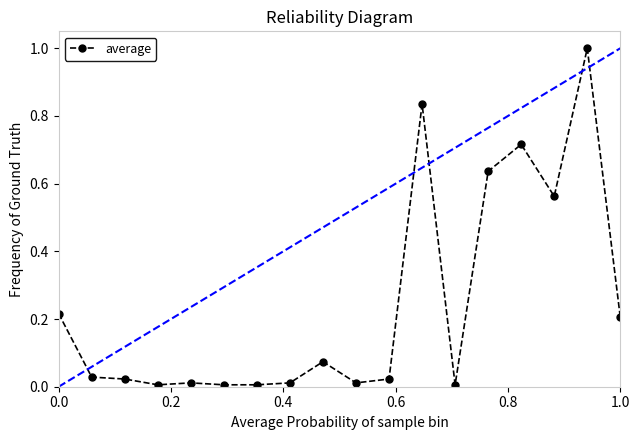

True or false: the data has more than 1 interior local peaks.

True